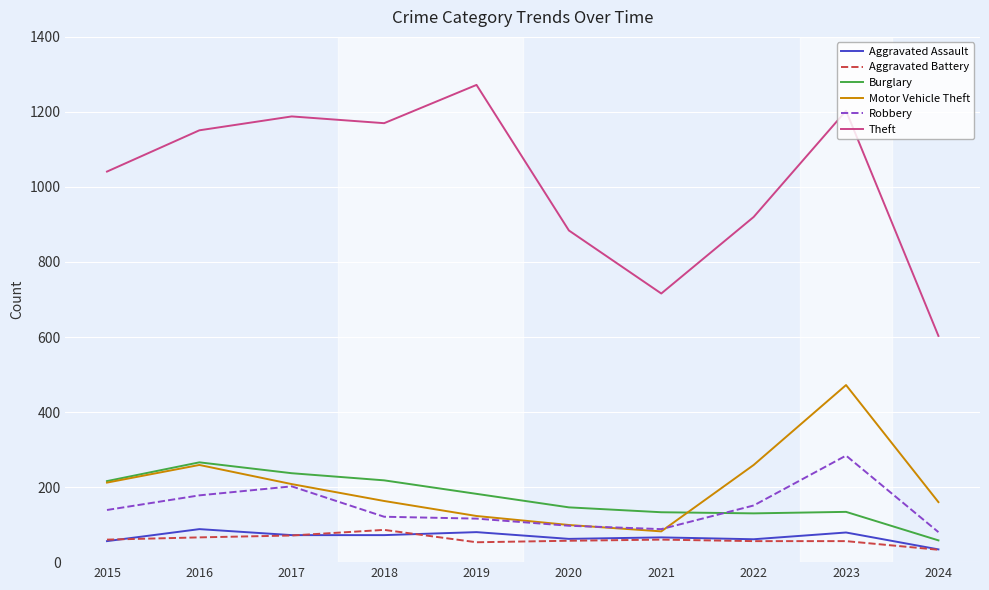

How many interior local valleys does the Motor Vehicle Theft series have?

1